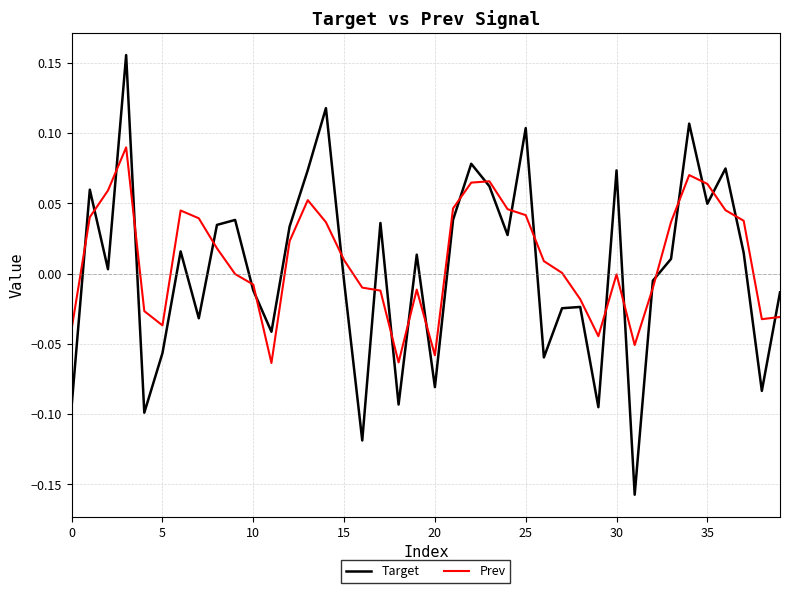

In Prev, how many points are higher than both neighbors (excluding endpoints)?

7